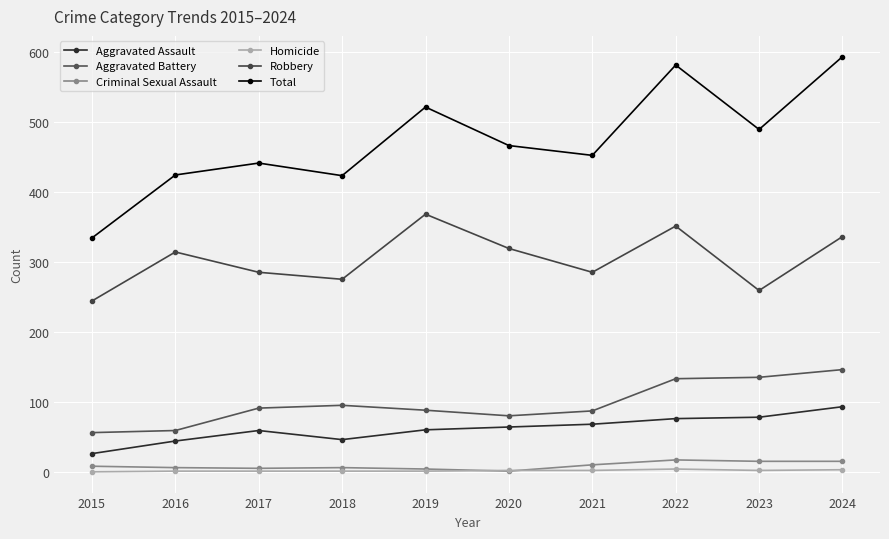

How many lines are shown in the chart?

6